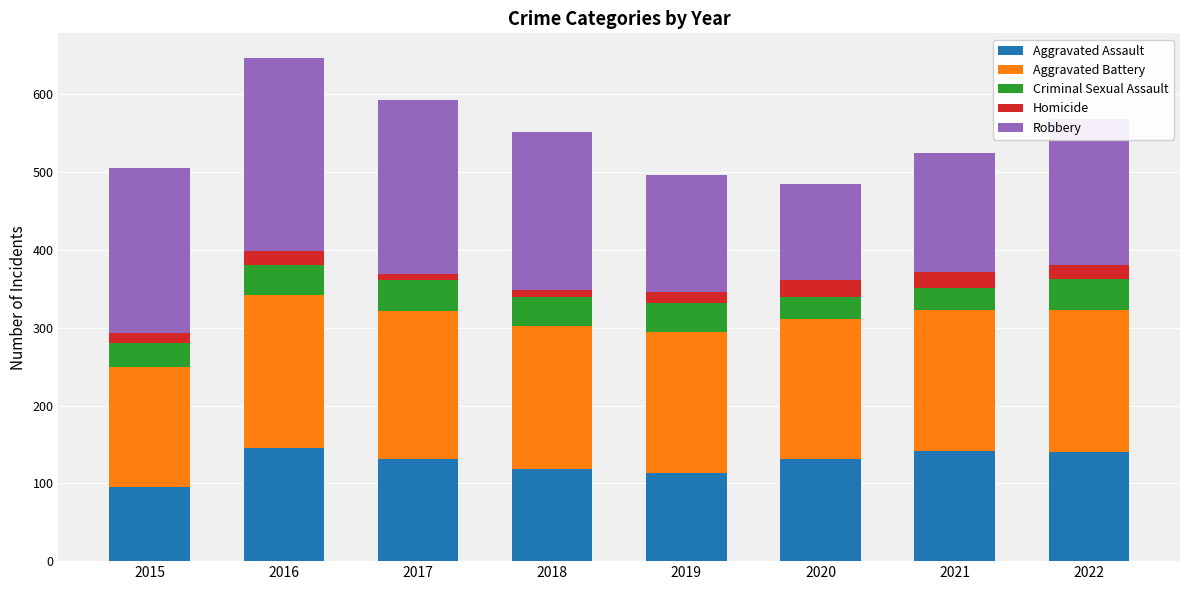

The value of Aggravated Assault at 2019 is 40. True or false?

False